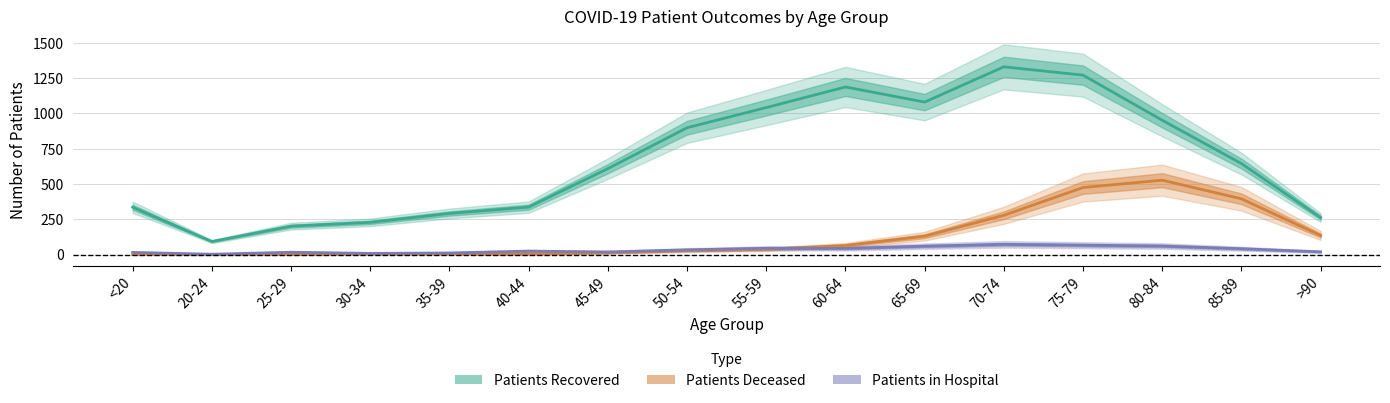

Rank the categories by patients_deceased value from lowest to highest.

20-24, 25-29, <20, 30-34, 40-44, 35-39, 45-49, 50-54, 55-59, 60-64, 65-69, >90, 70-74, 85-89, 75-79, 80-84